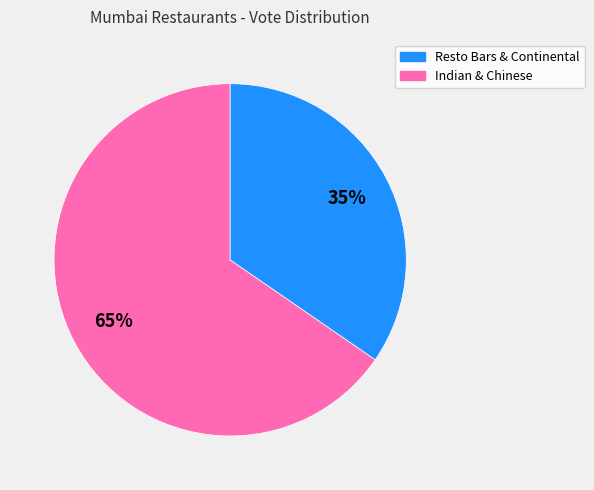

To the nearest percent, what is the average slice percentage?

50%